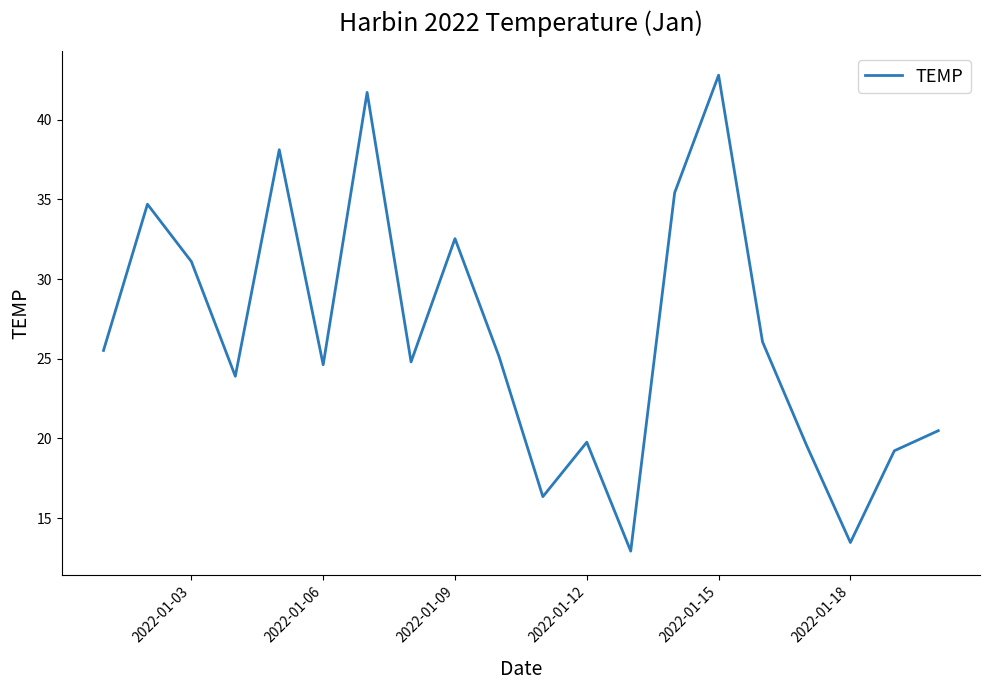

What is the smallest value displayed?

12.9